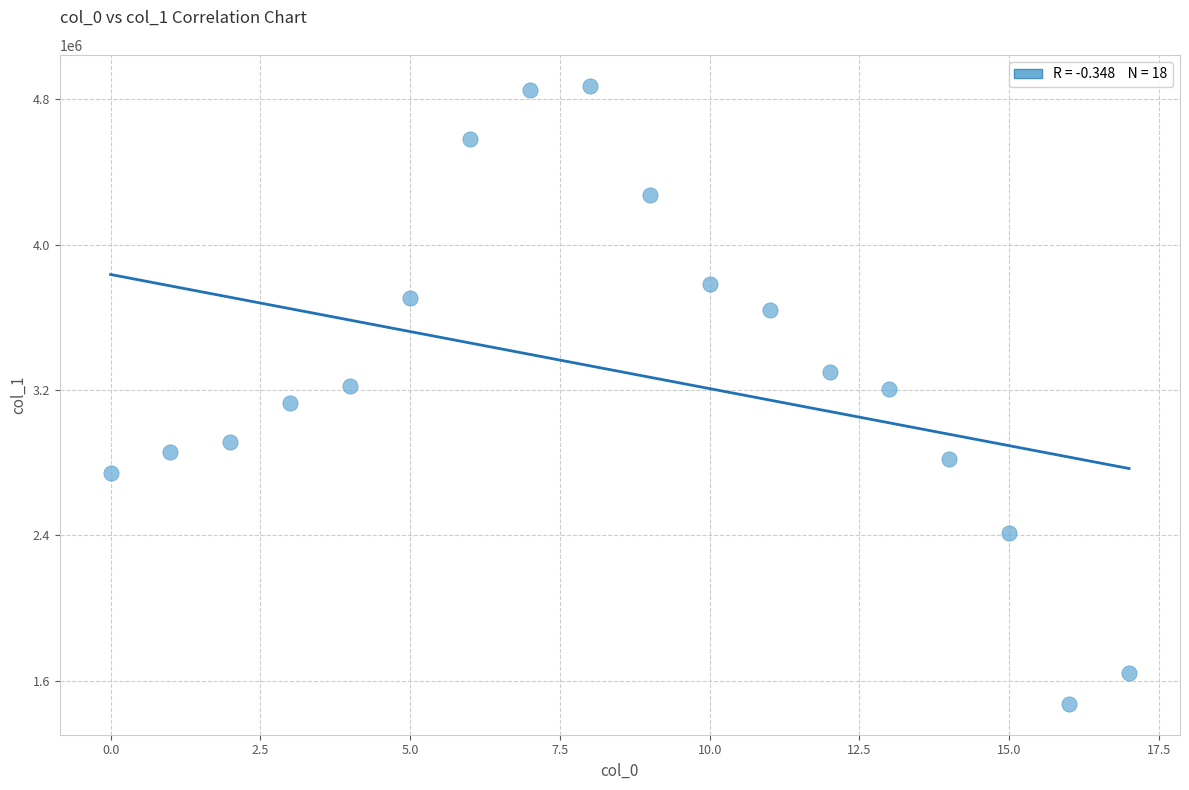

What is the range of Y values (max minus min)?

3400887